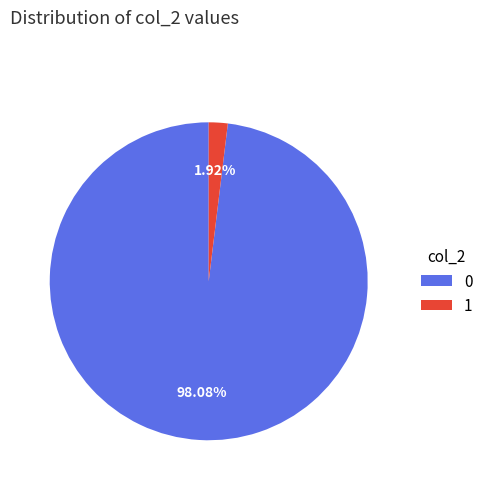

To the nearest percent, what portion does 0 represent?

98%